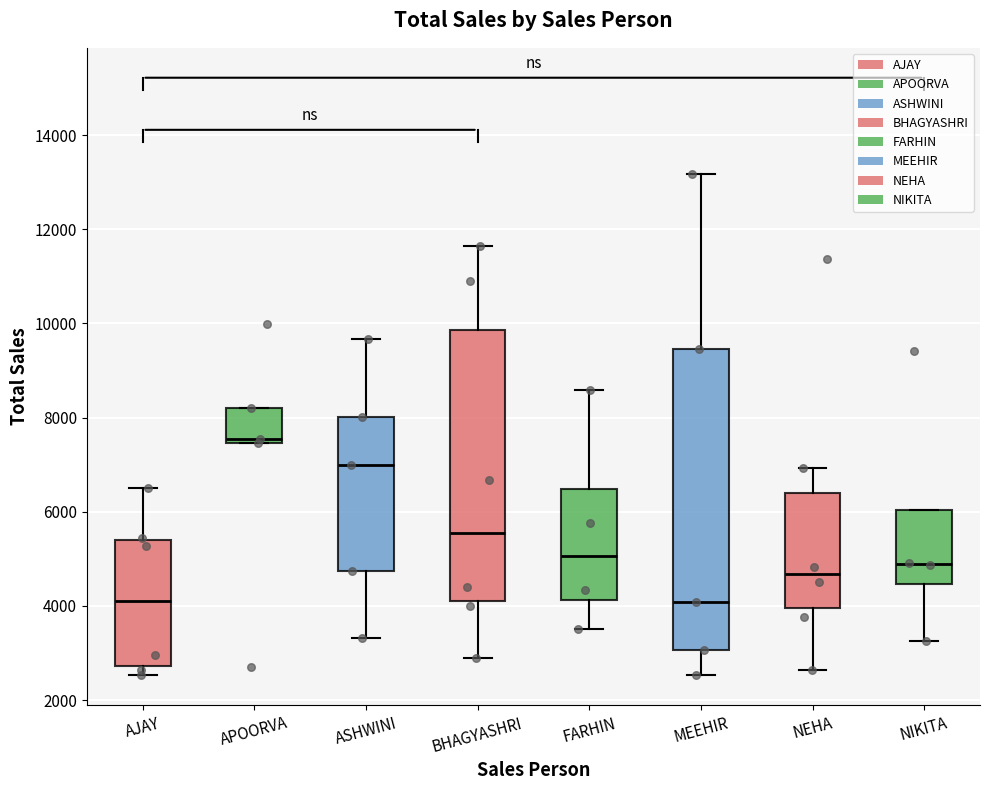

Which box is the tallest, from its lower edge to its upper edge?

MEEHIR